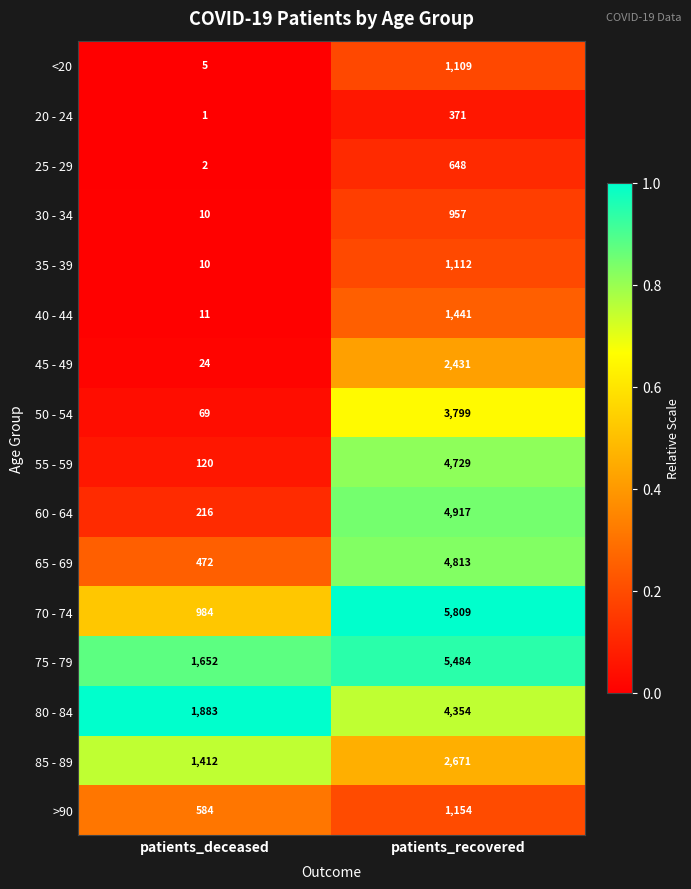

Which series has the largest range (max minus min)?

70 - 74